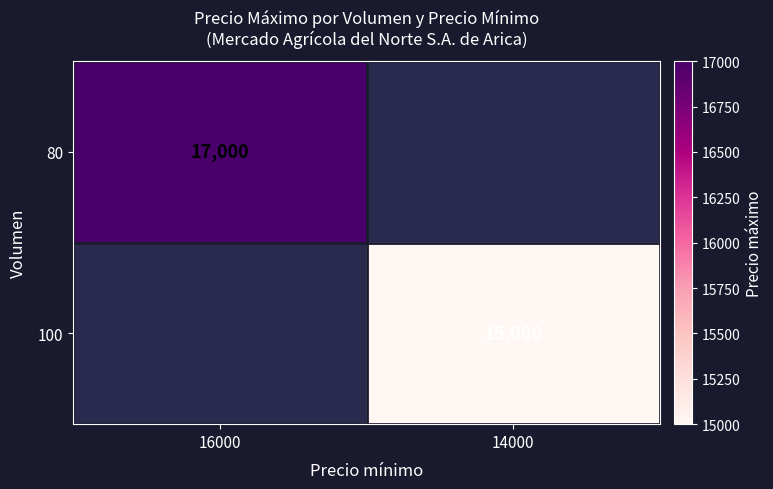

How many distinct data groups are displayed?

2